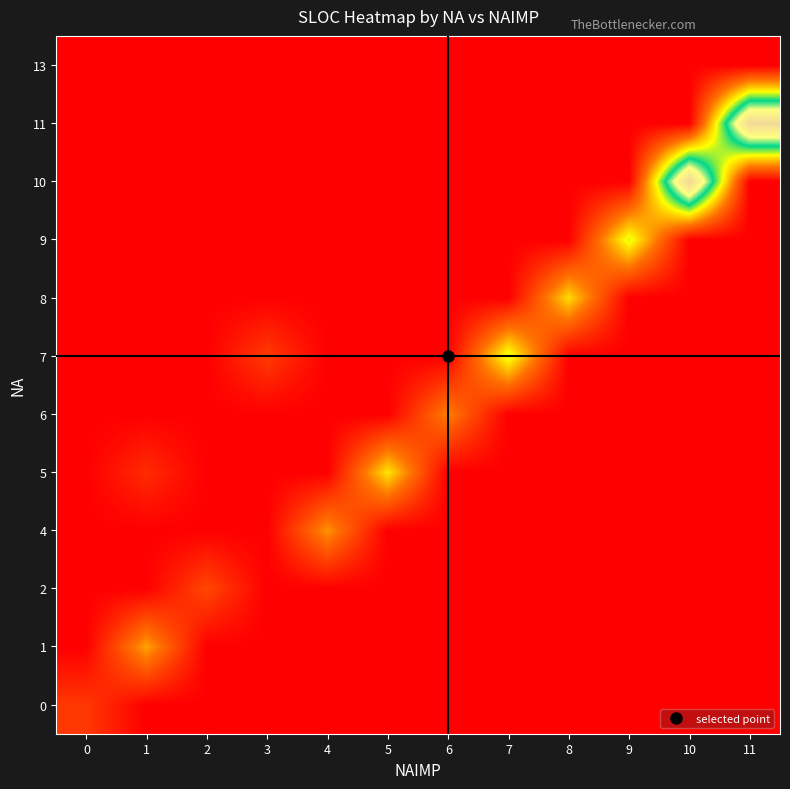

How many categories are shown in the chart?

12